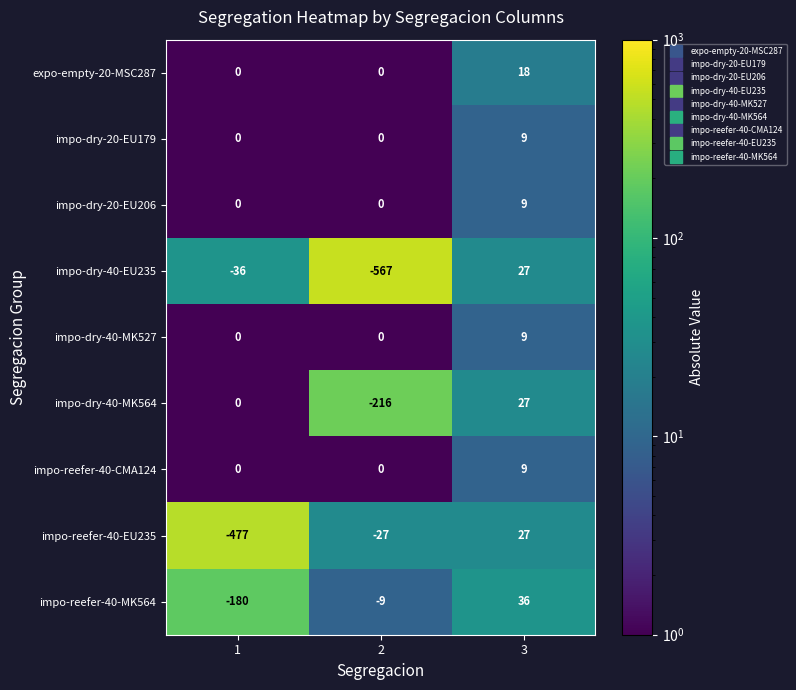

At which category does the chart reach its peak across all series?

3